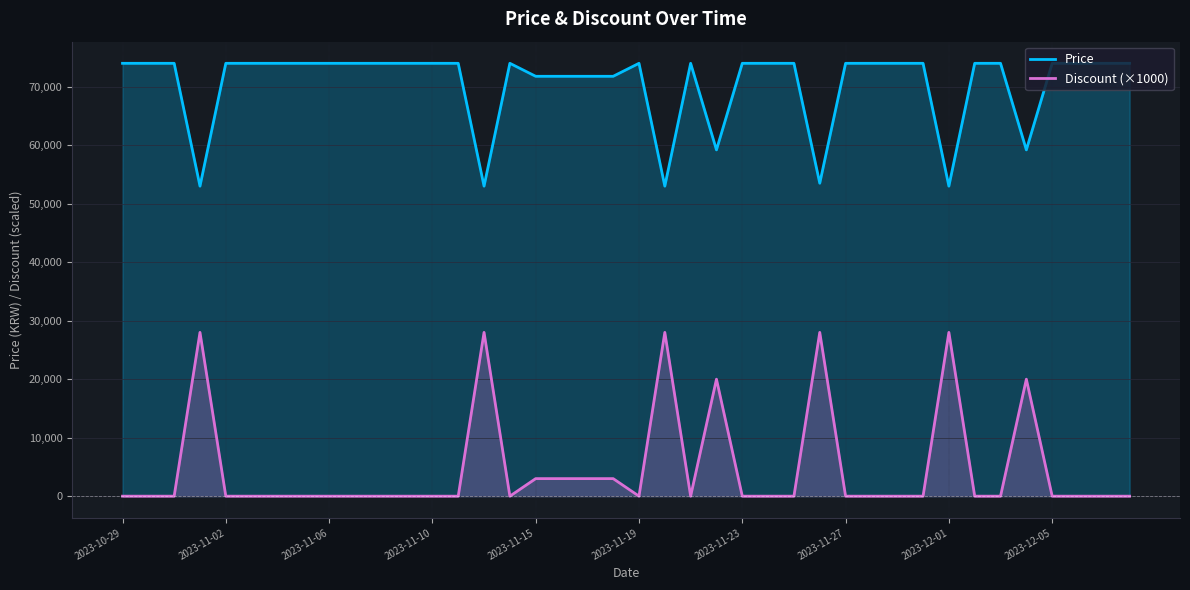

How many Discount (×1000) values are between 0 and 3000?

33